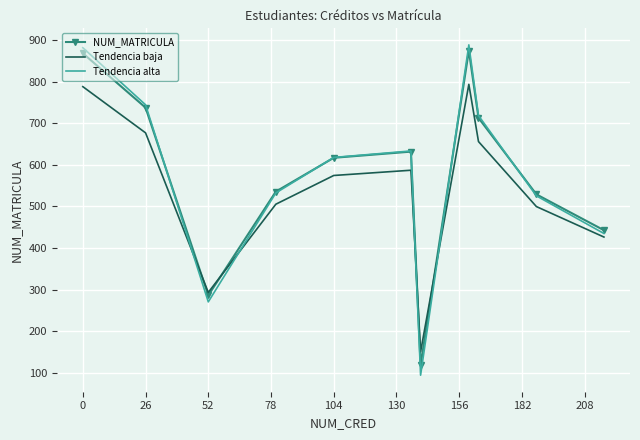

True or false: Tendencia baja has more than 1 interior local peaks.

True